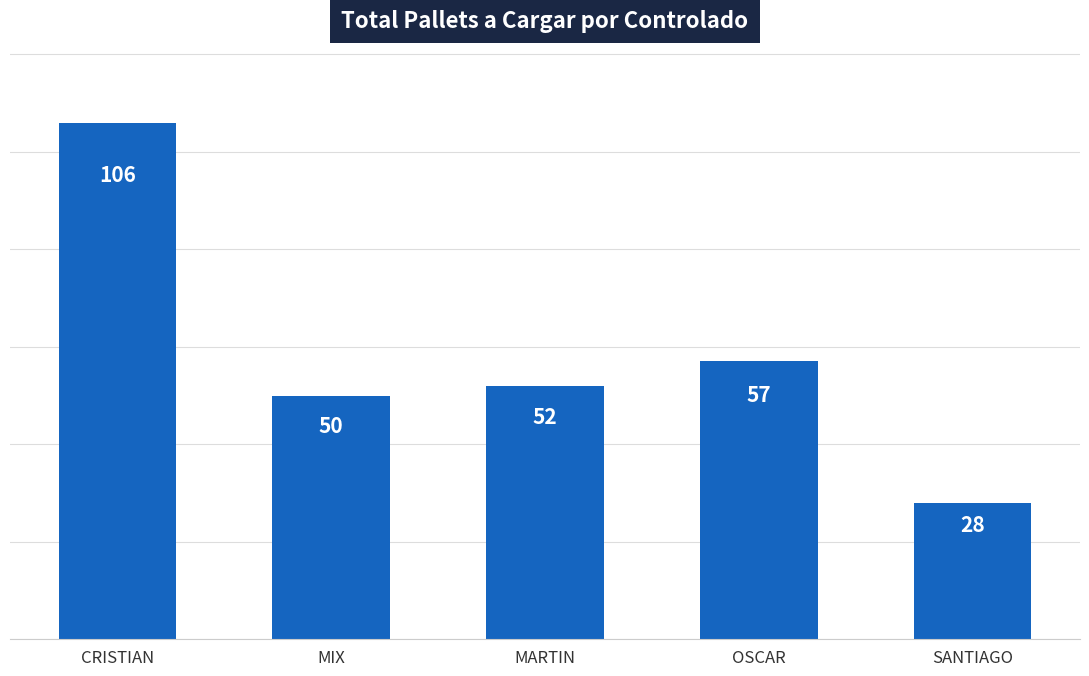

What is the label of the 4th bar from the left?

OSCAR